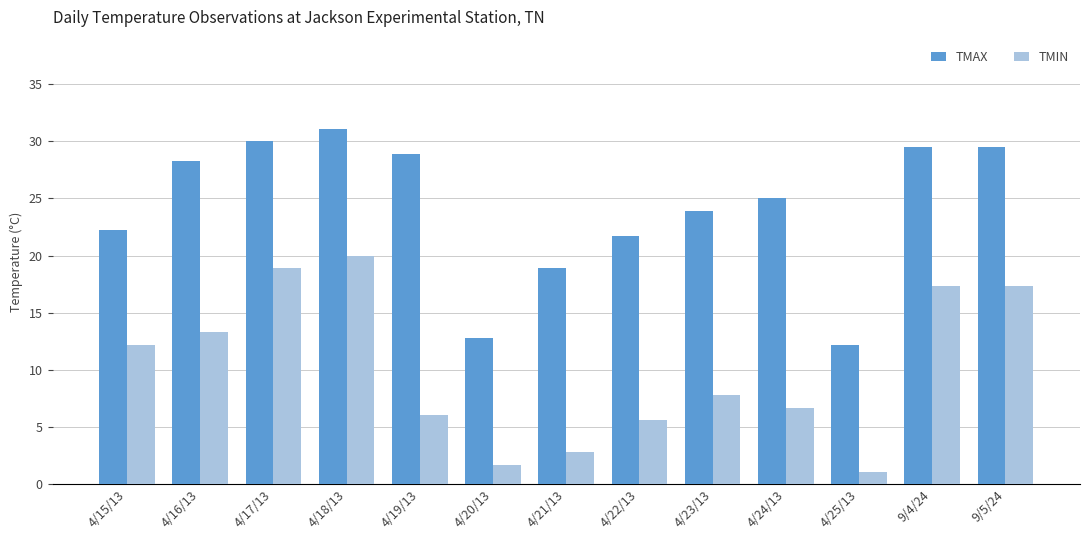

Is it true that TMAX equals 21.7 at 4/22/13?

True